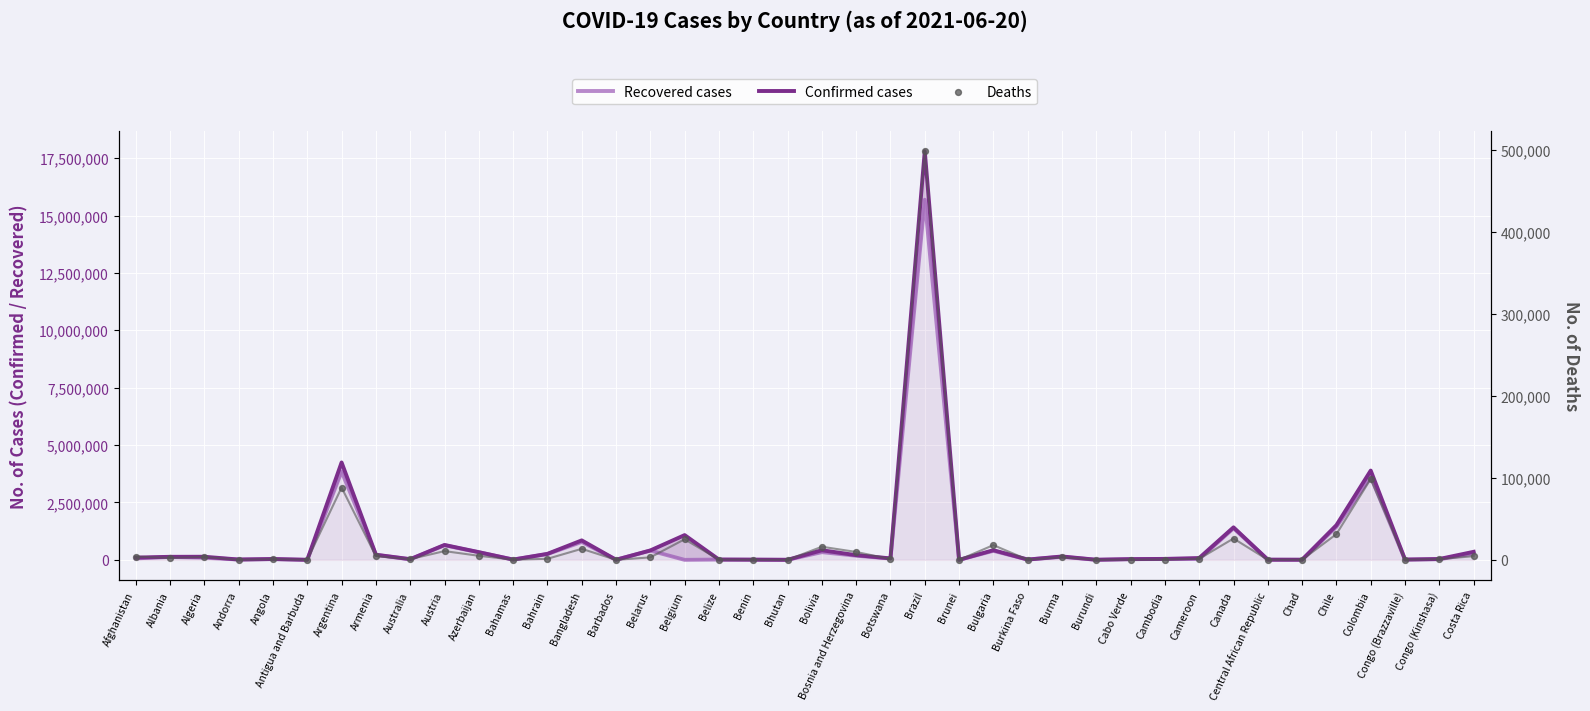

Which series has the largest total across all categories?

Confirmed cases